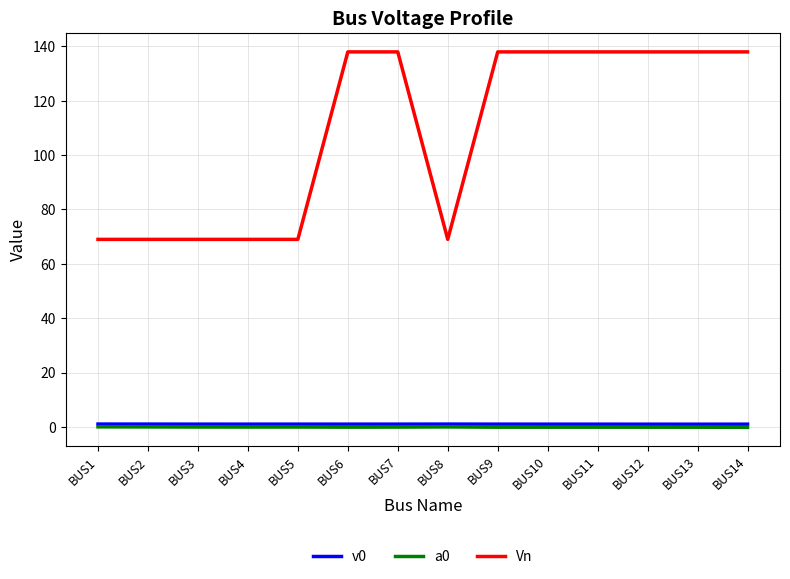

Read the v0 value at BUS3.

1.0